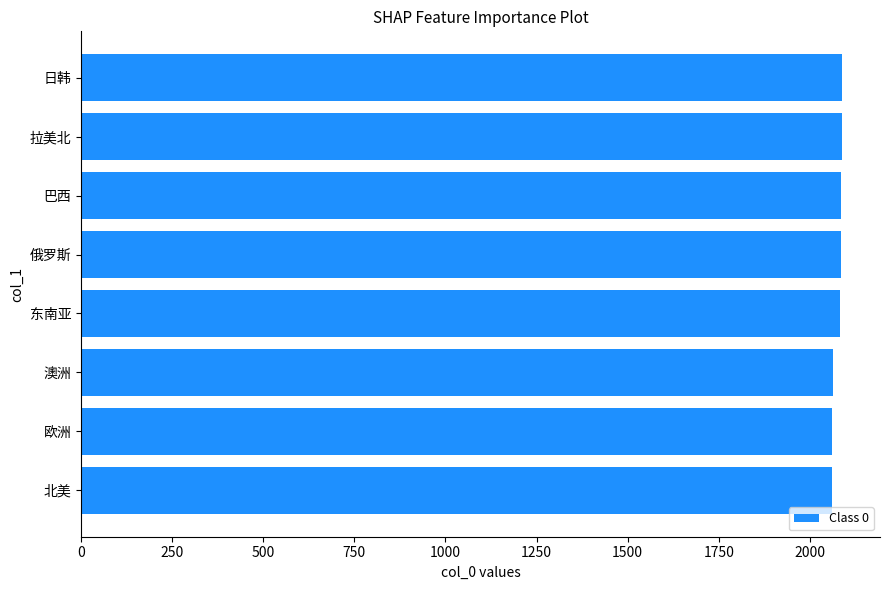

How many bars are there in total?

8